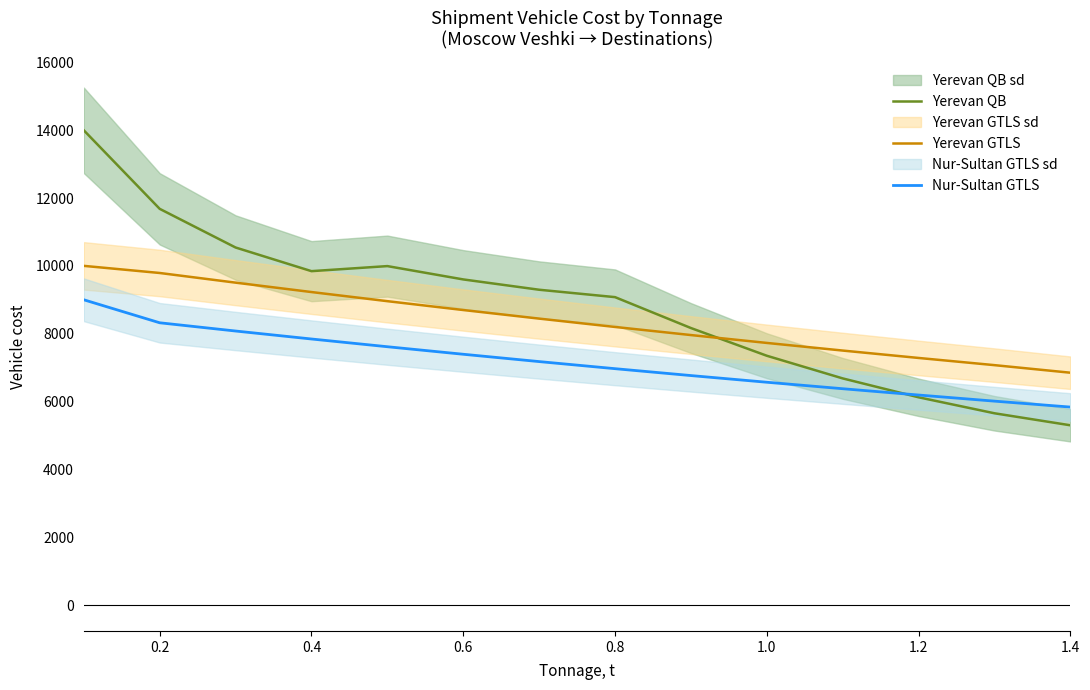

How many lines are shown in the chart?

3